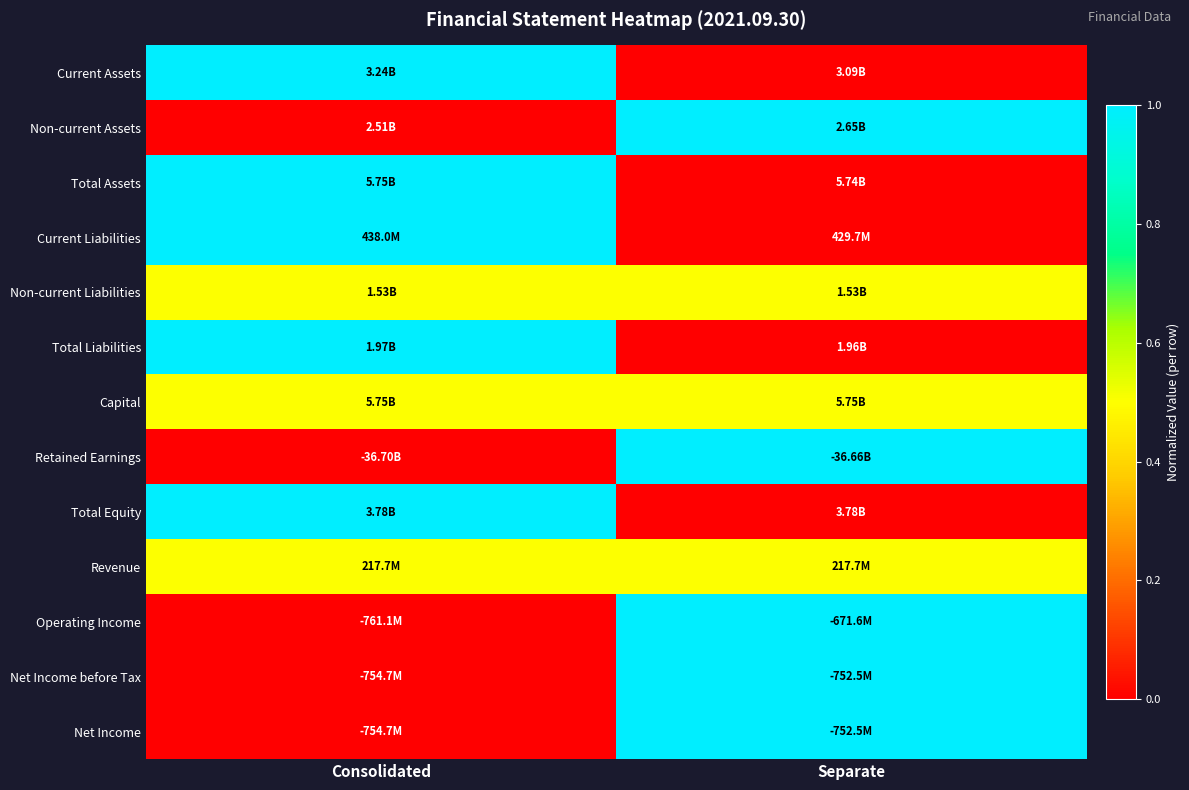

What is the greatest value displayed?

1.0